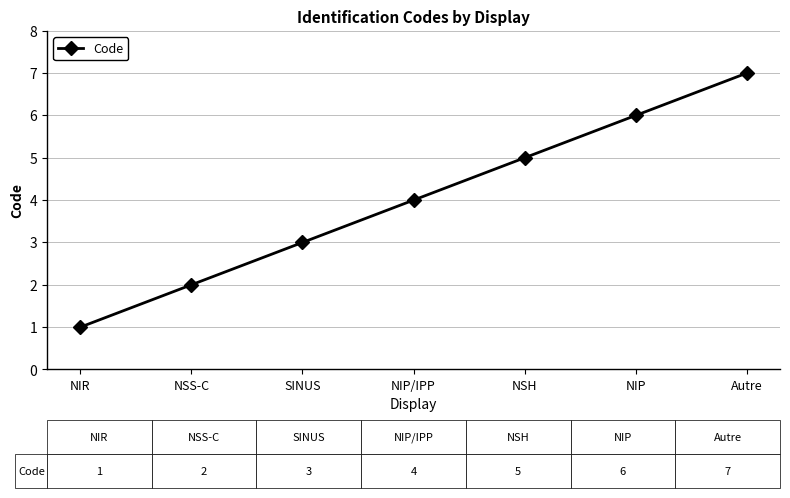

How many values are between 2 and 6?

5